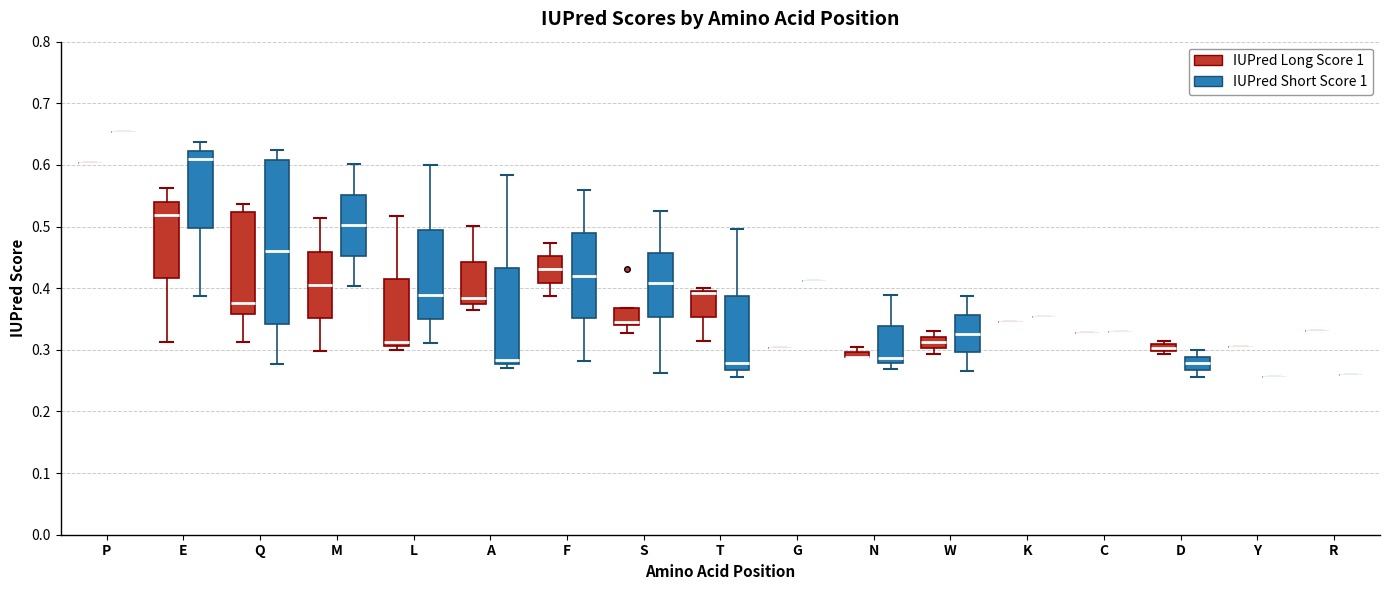

Which box is the tallest, from its lower edge to its upper edge?

Q (IUPred Short Score 1)